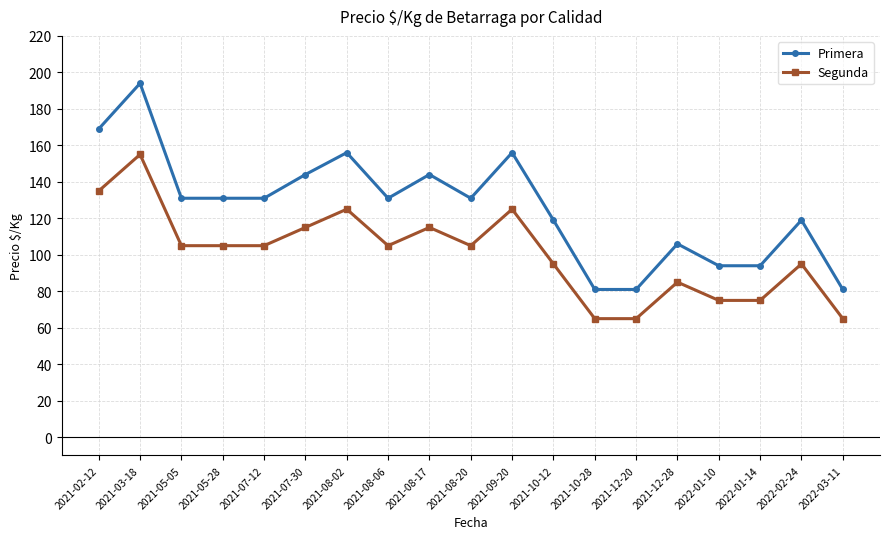

What is the difference between the Segunda values at 2021-08-17 and 2021-08-20?

10